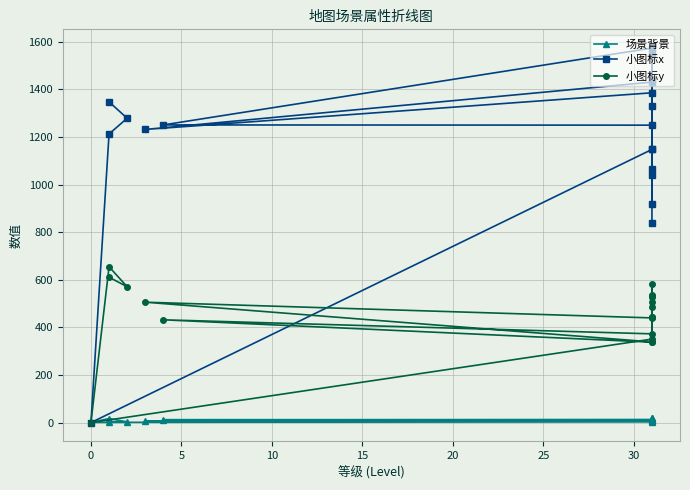

Rank the series by their average value, from highest to lowest.

小图标x, 小图标y, 场景背景